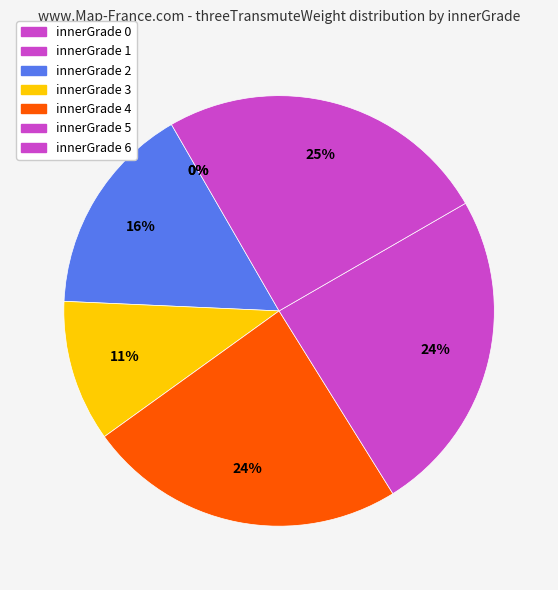

Approximately how many times larger is the value at 5 compared to 4?

1.0